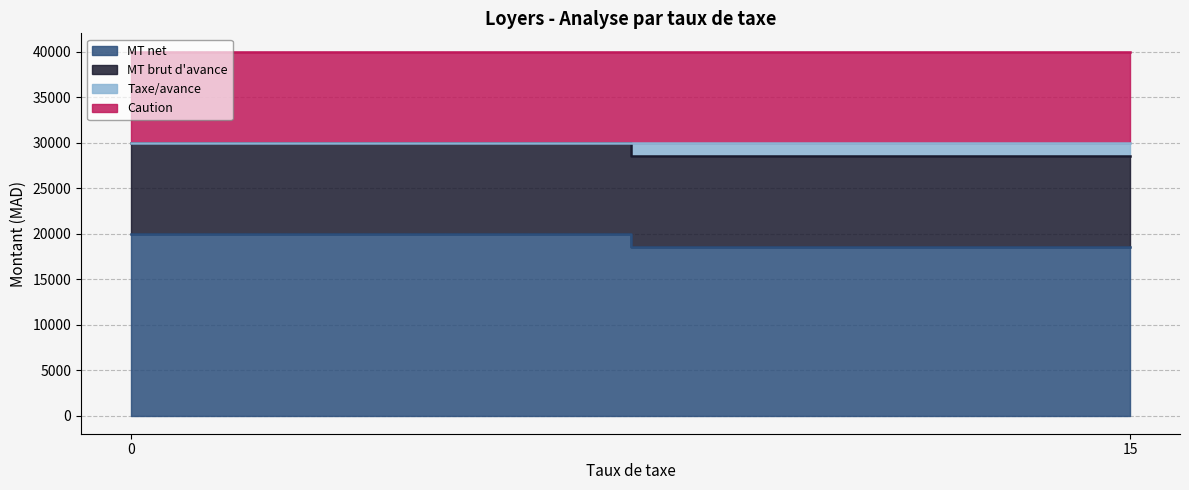

Rank the series by their maximum value, from lowest to highest.

Taxe/avance, MT brut d'avance, Caution, MT net